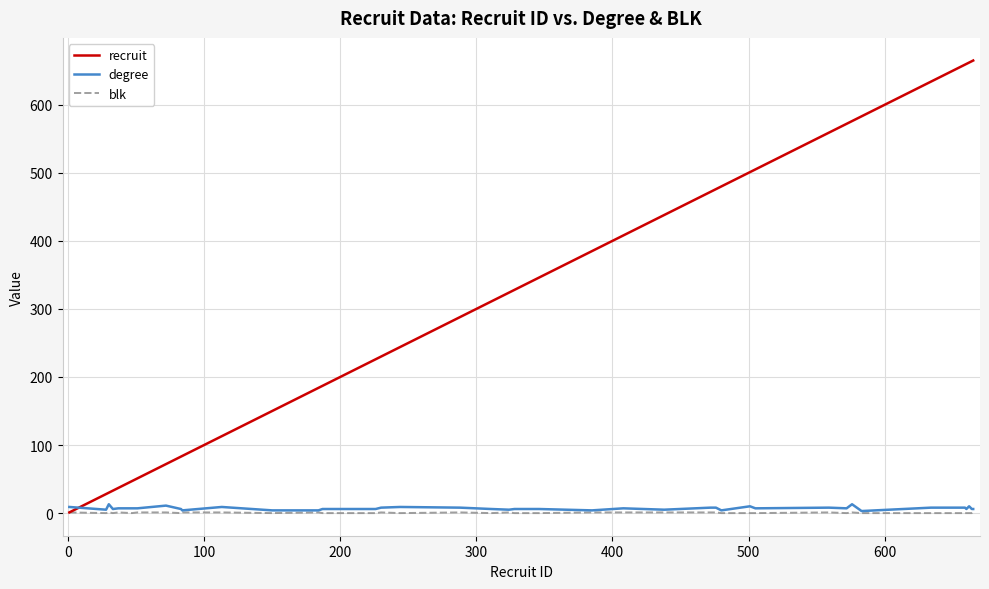

Which series has the largest total across all categories?

recruit